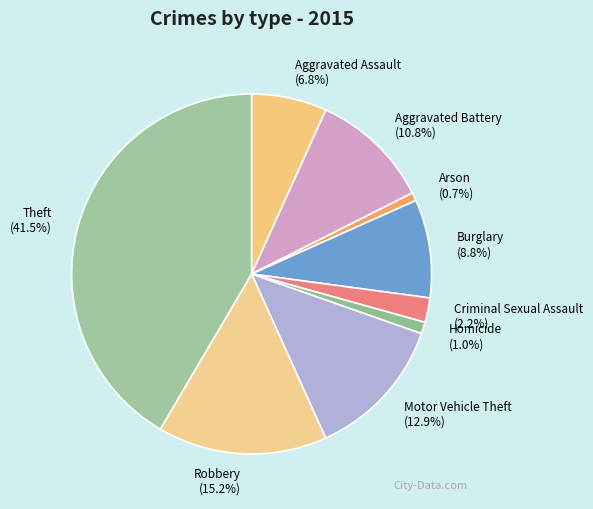

Count the number of slices in the pie.

9